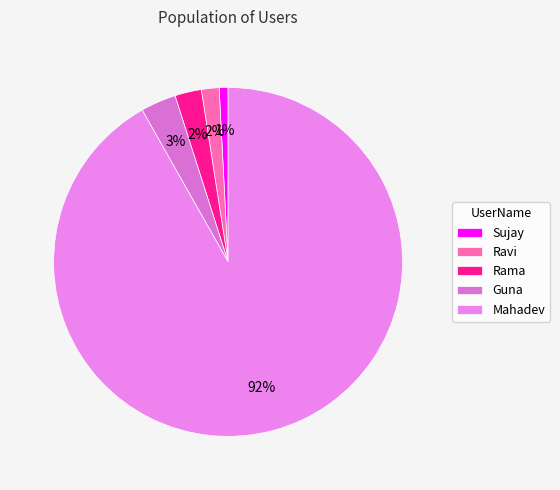

Approximately how many times larger is the value at Sujay compared to Rama?

0.3